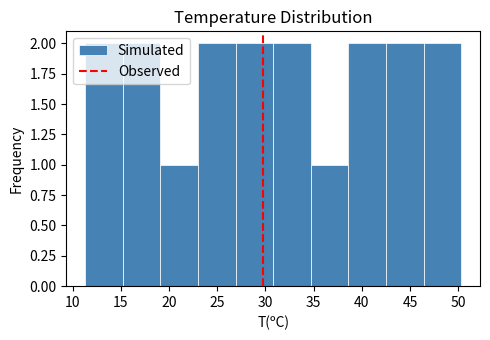

Reading left to right, transcribe this chart: for each bar, give the range it covers on the x-axis and its height. Neither the bar edges nor the heights are printed on the chart, so give them approximately, as read against the axes.

11.3 to 15.2: 2
15.2 to 19.1: 2
19.1 to 23.0: 1
23.0 to 26.9: 2
26.9 to 30.8: 2
30.8 to 34.7: 2
34.7 to 38.6: 1
38.6 to 42.5: 2
42.5 to 46.4: 2
46.4 to 50.3: 2